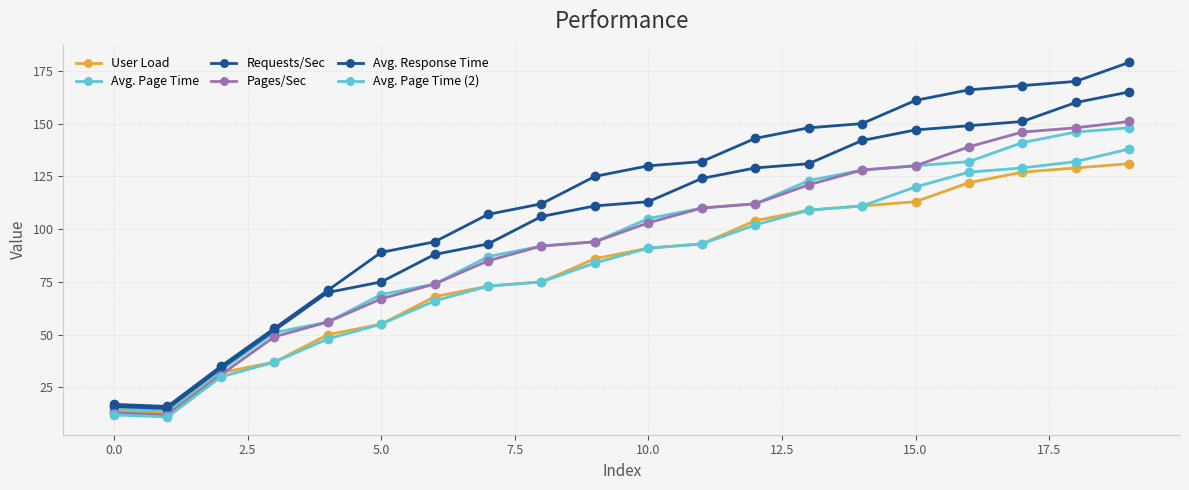

Does the chart have visible grid lines?

Yes